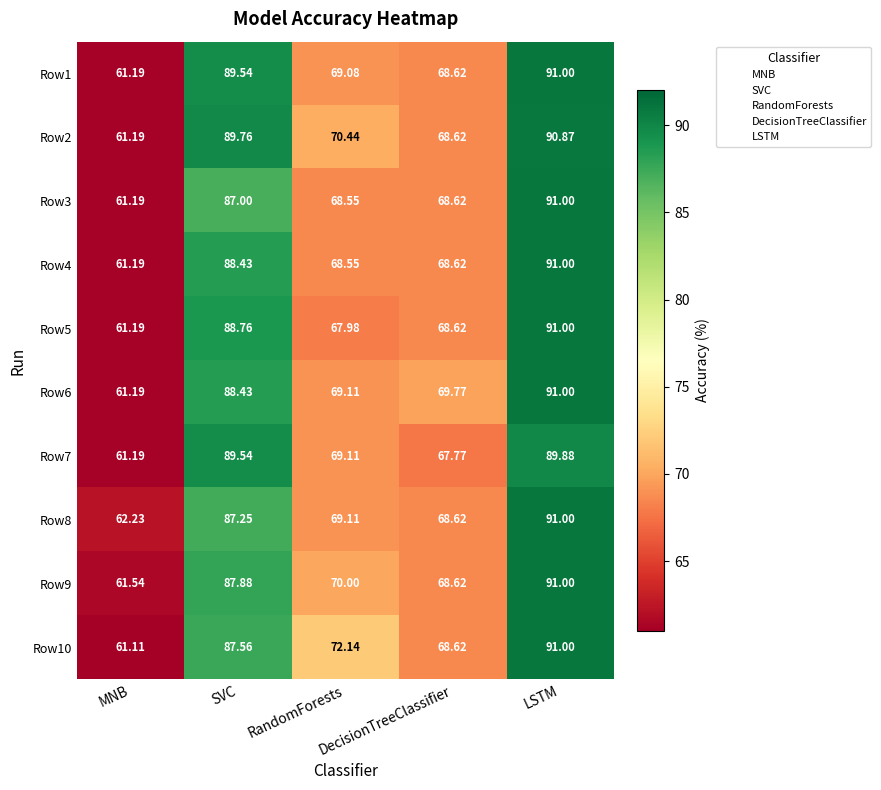

Count the number of data series in this chart.

10